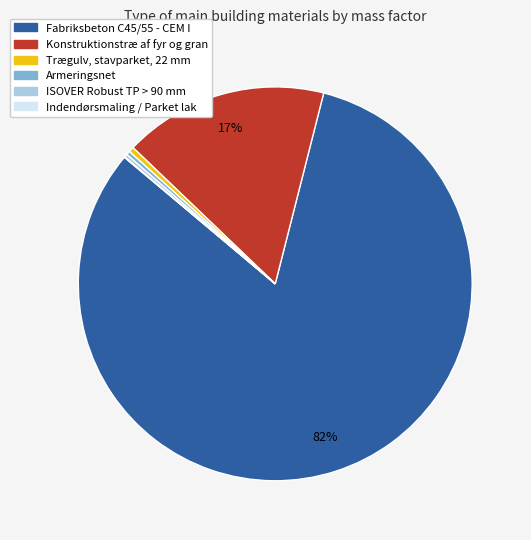

The Konstruktionstræ af fyr og gran slice represents 17% of the pie. True or false?

True